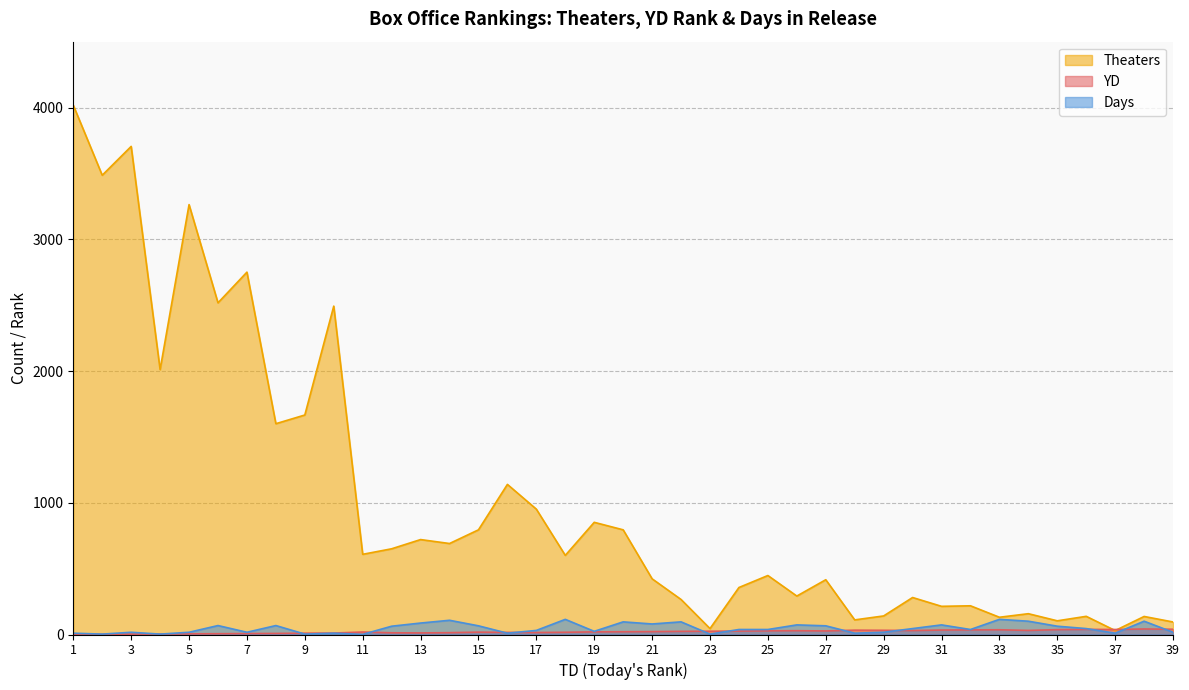

Which series has the largest range (max minus min)?

Theaters